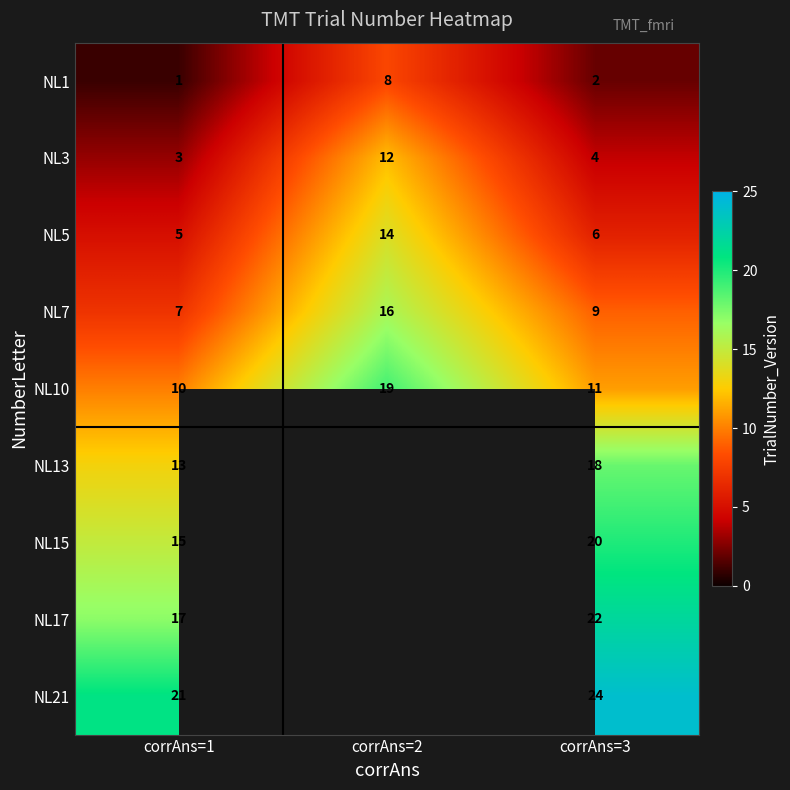

Rank the categories by NL1 value from highest to lowest.

corrAns=2, corrAns=3, corrAns=1